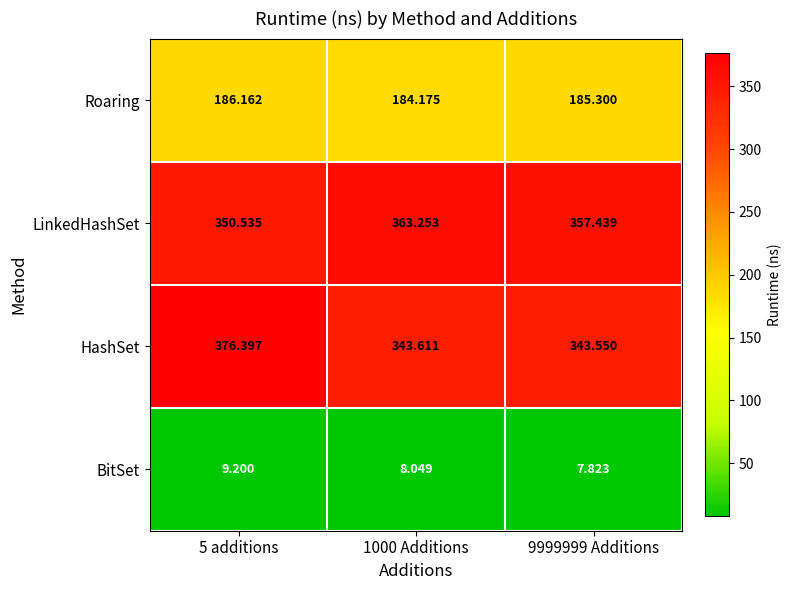

Which series has the largest total across all categories?

LinkedHashSet